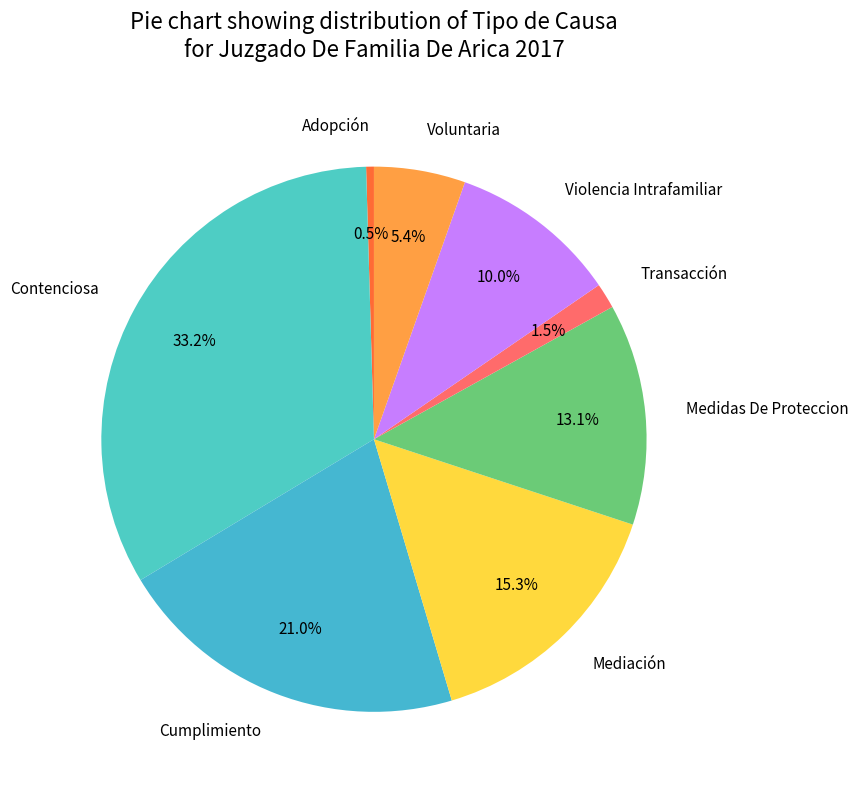

Count the number of slices in the pie.

8